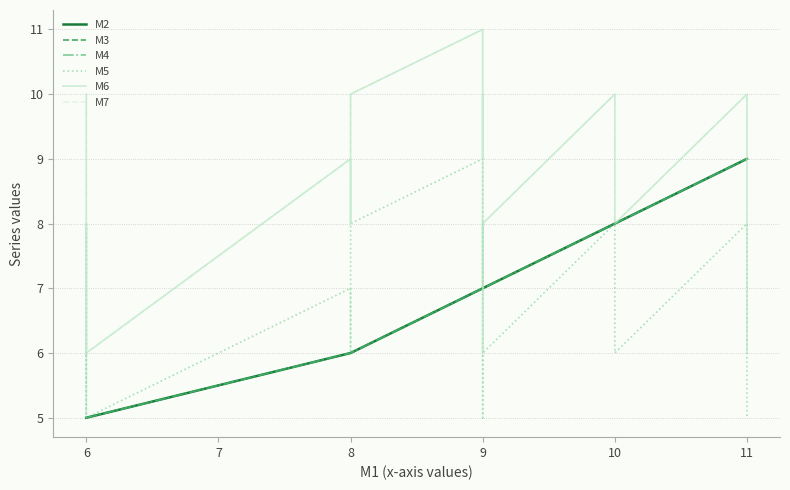

Does the chart have visible grid lines?

Yes